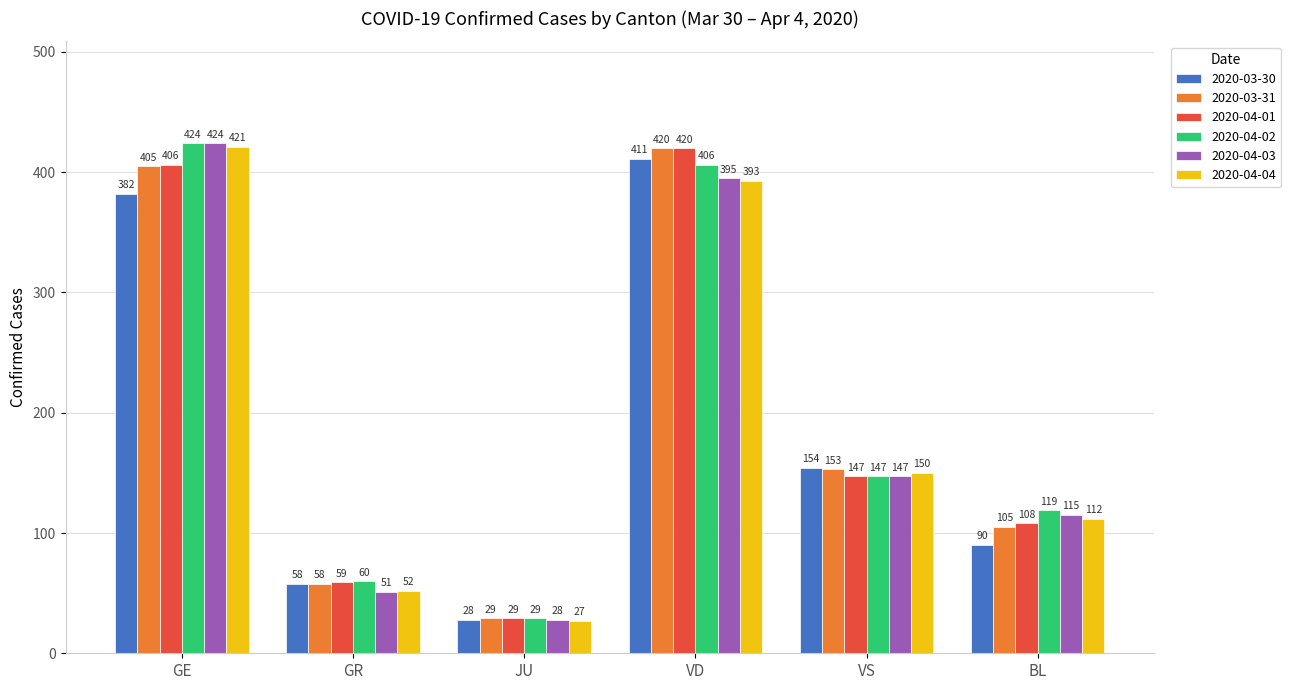

Reading left to right, extract all data points from this chart.

2020-03-30: GE=382	GR=58	JU=28	VD=411	VS=154	BL=90
2020-03-31: GE=405	GR=58	JU=29	VD=420	VS=153	BL=105
2020-04-01: GE=406	GR=59	JU=29	VD=420	VS=147	BL=108
2020-04-02: GE=424	GR=60	JU=29	VD=406	VS=147	BL=119
2020-04-03: GE=424	GR=51	JU=28	VD=395	VS=147	BL=115
2020-04-04: GE=421	GR=52	JU=27	VD=393	VS=150	BL=112